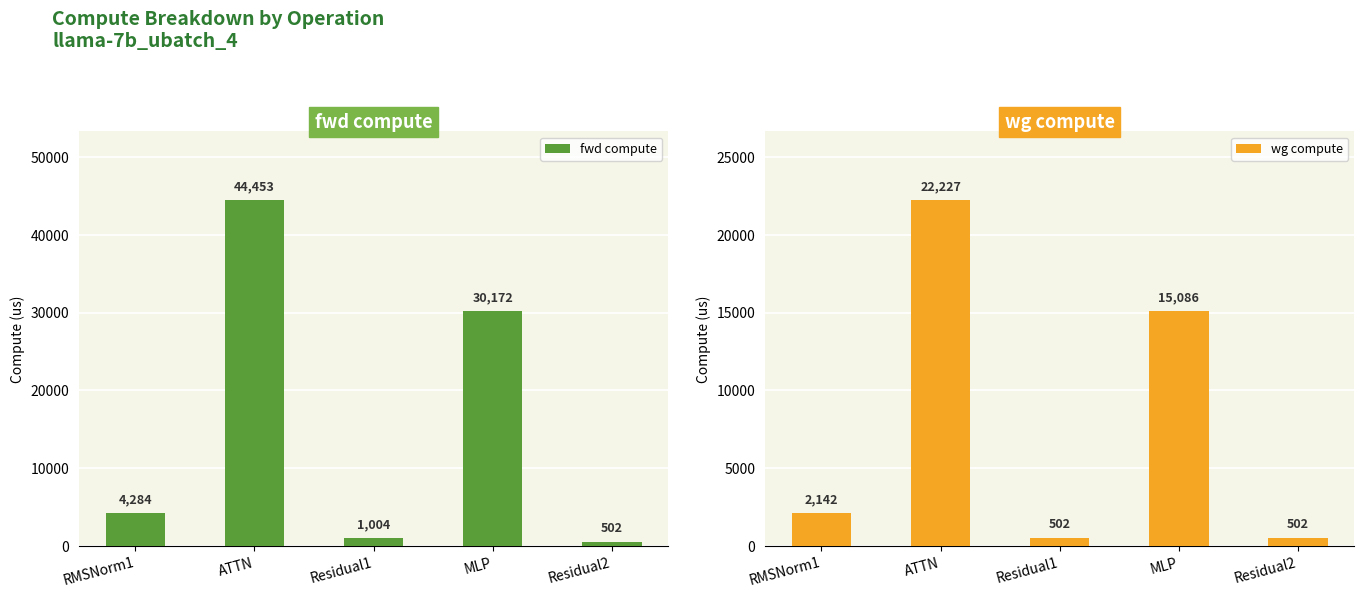

How many data points in fwd compute are less than 4283?

2